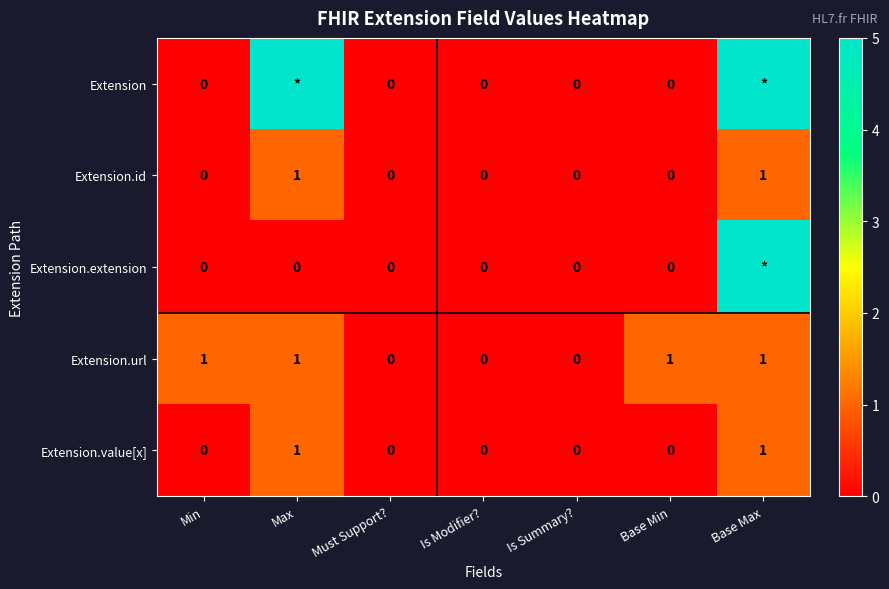

Is the value of Extension.extension at Max greater than the value of Extension.url at Max?

No